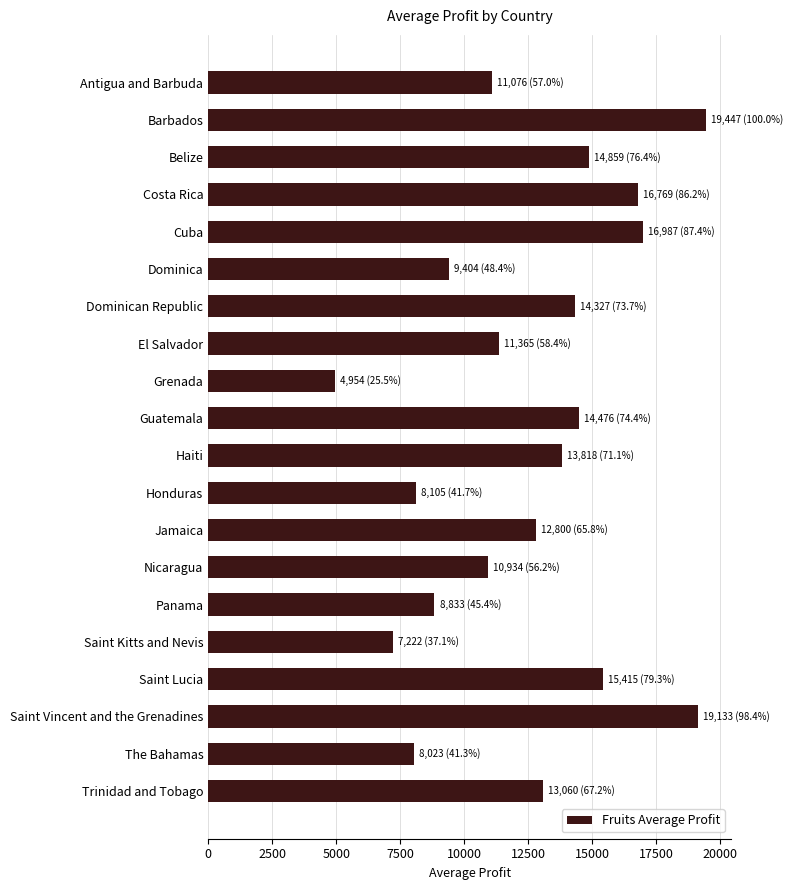

What is the value of the 13th bar from the top?

12800.3